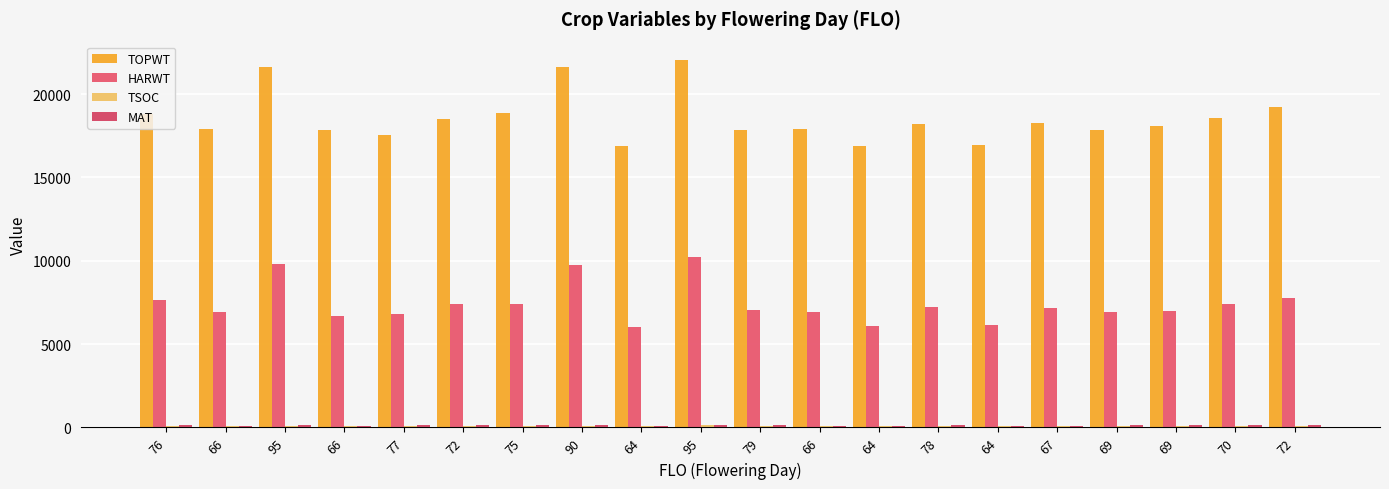

Reading left to right, extract all data points from this chart.

TOPWT: 18799	17932	21604	17851	17561	18483	18852	21608	16910	22045	17850	17932	16884	18229	16939	18265	17872	18102	18582	19199
HARWT: 7656	6923	9786	6656	6820	7431	7402	9745	6012	10195	7042	6923	6080	7242	6169	7190	6949	7002	7414	7783
TSOC: 97	76	110	76	93	84	103	109	73	126	105	78	68	98	74	78	77	77	85	82
MAT: 132	109	171	108	131	120	128	157	105	173	133	109	106	136	106	111	116	115	117	123